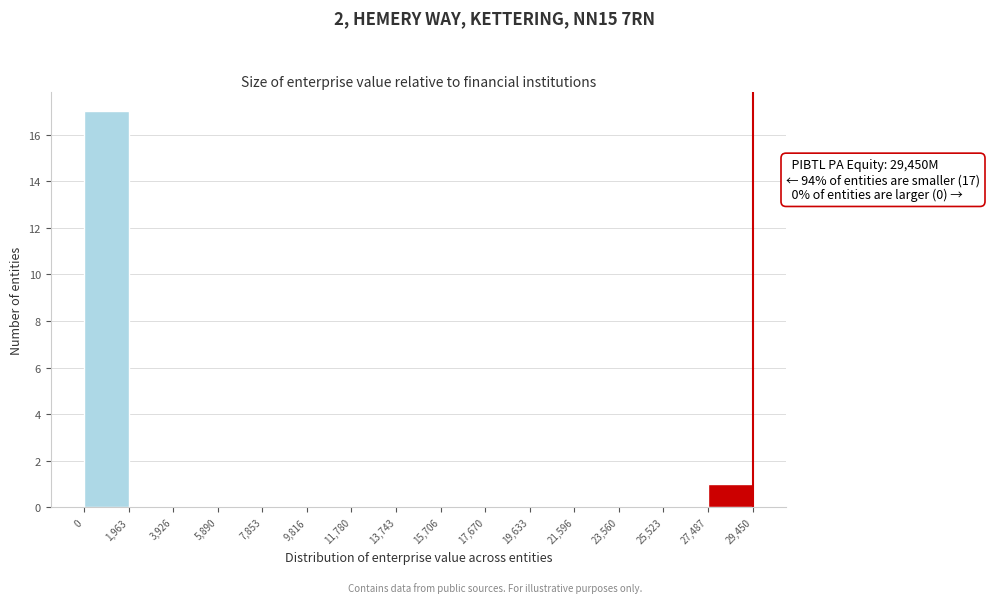

Over which range of the x-axis is the bar tallest?

0 to 1,963